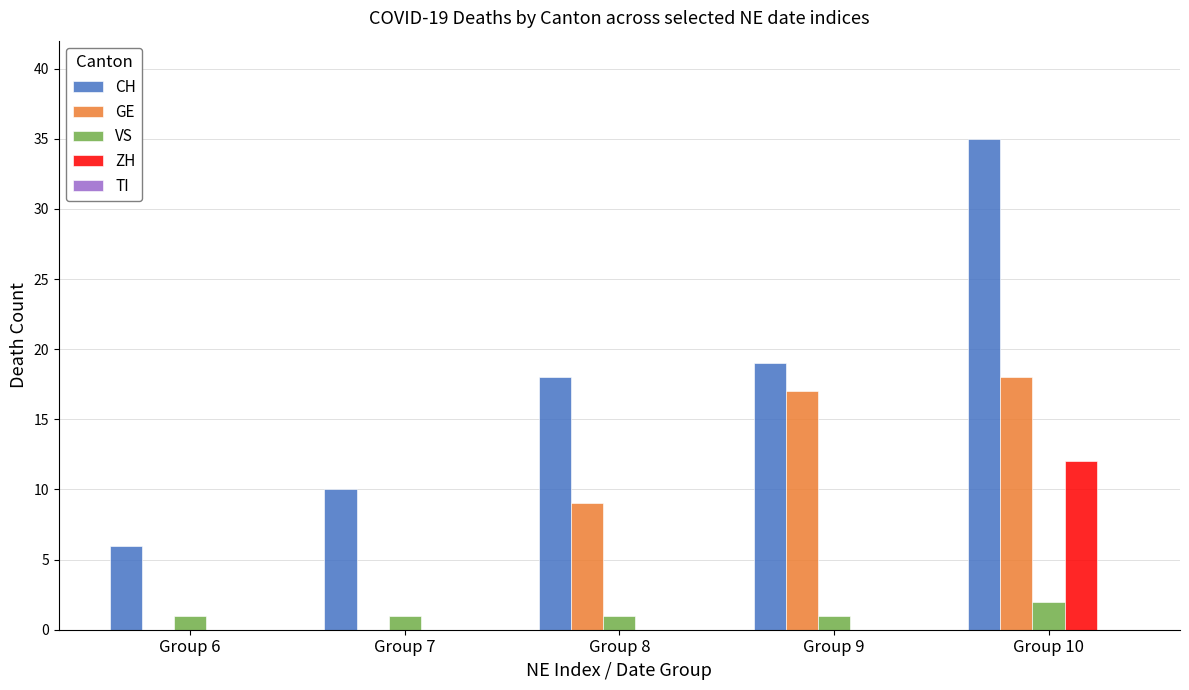

Is it true that GE equals 4 at Group 8?

False